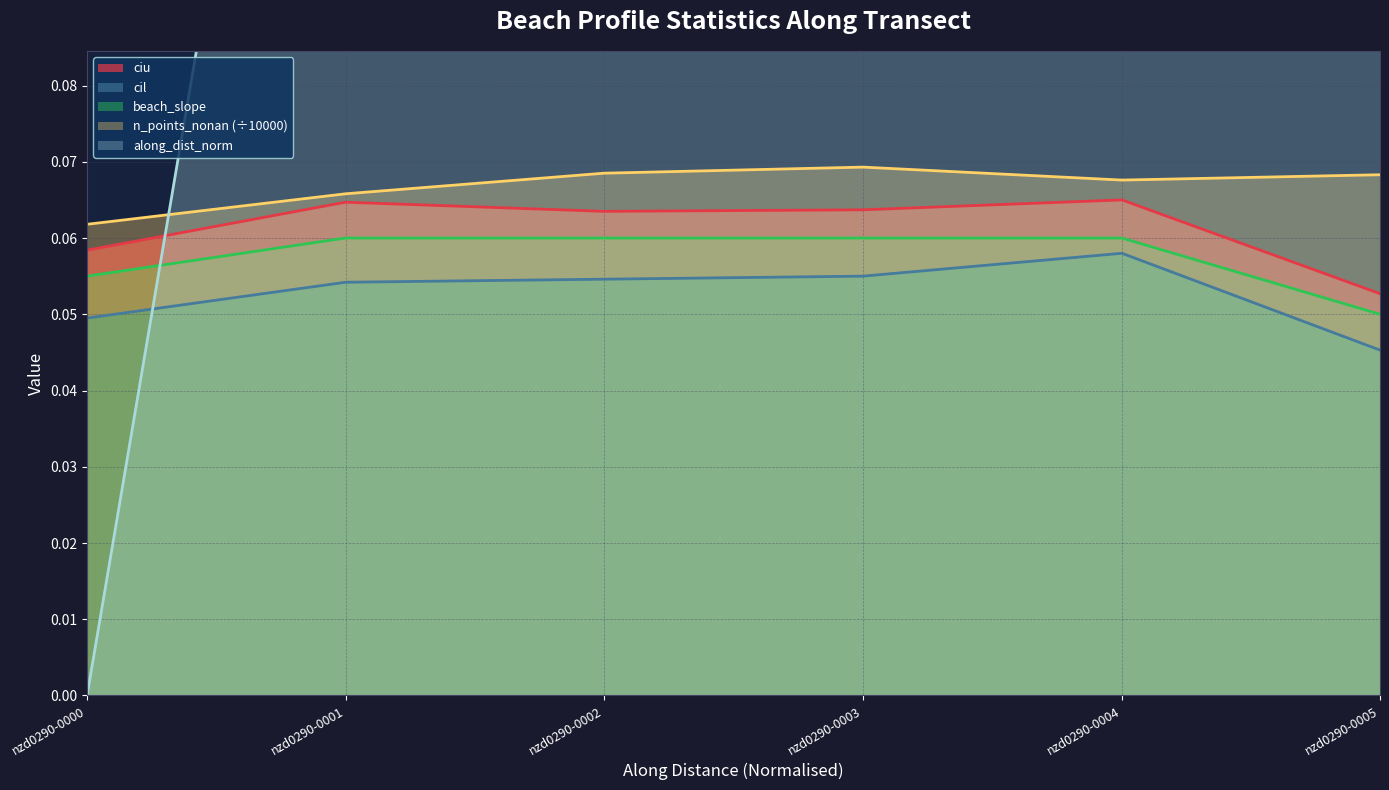

What is the greatest value displayed?

1.0